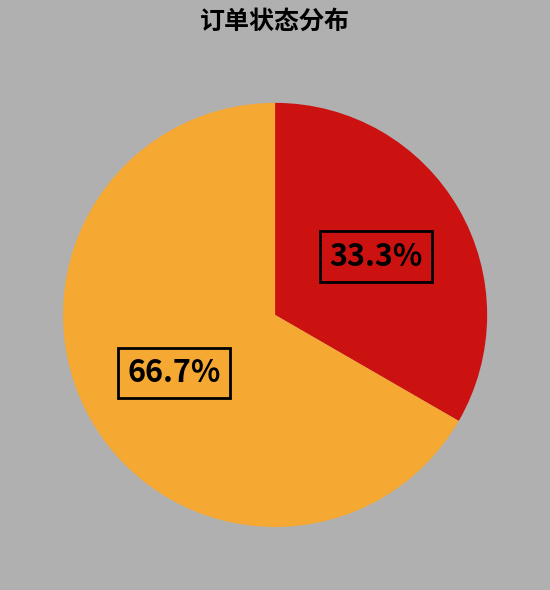

Is there a majority slice in this chart?

Yes